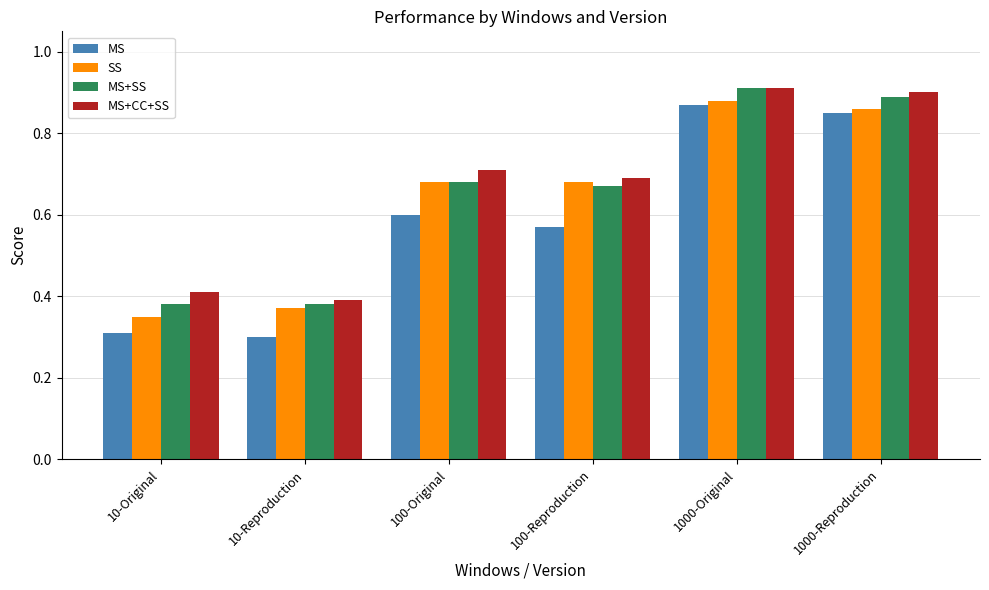

Which label corresponds to the smallest value in the chart?

10-Reproduction